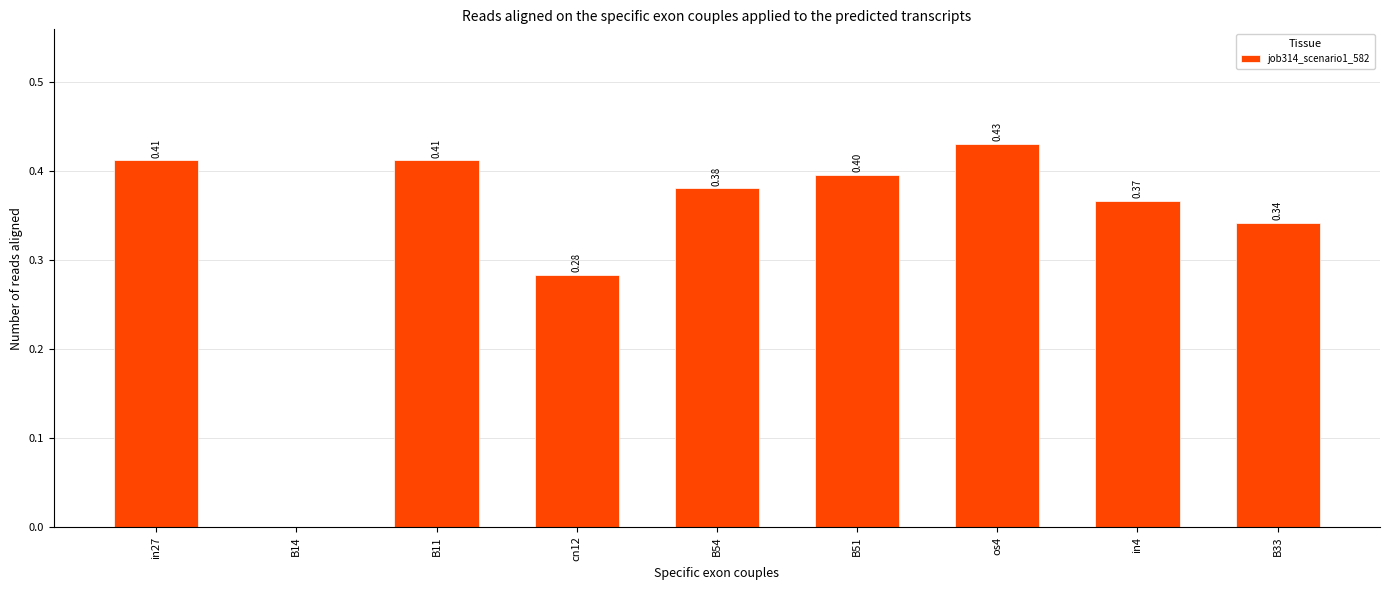

What is the sum of the values at cn12 and B51?

0.7